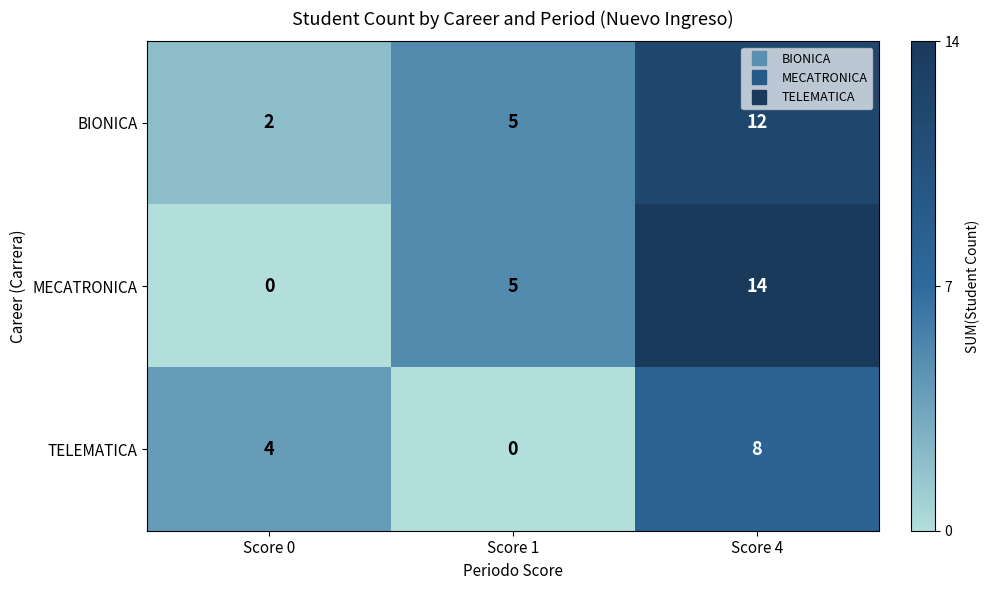

Reading left to right, transcribe all the data shown in this chart.

BIONICA: 2	5	12
MECATRONICA: 0	5	14
TELEMATICA: 4	0	8